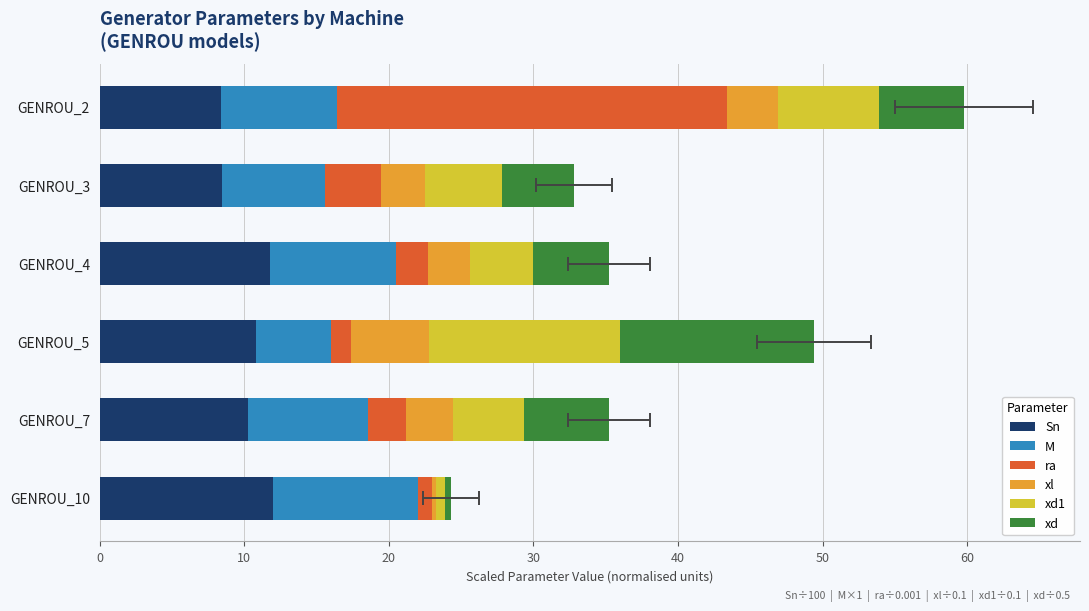

What are all the series names shown in the legend?

Sn, M, ra, xl, xd1, xd